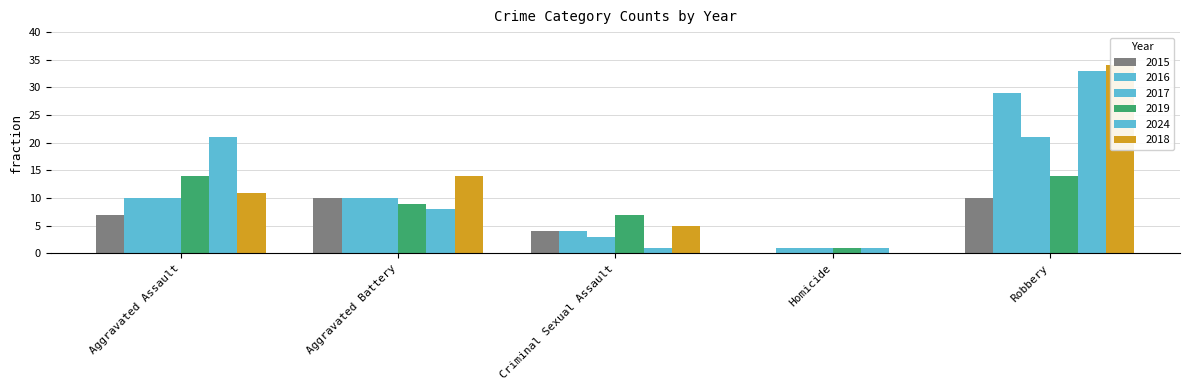

At Homicide, list the series in order from largest to smallest.

2016, 2017, 2019, 2024, 2015, 2018